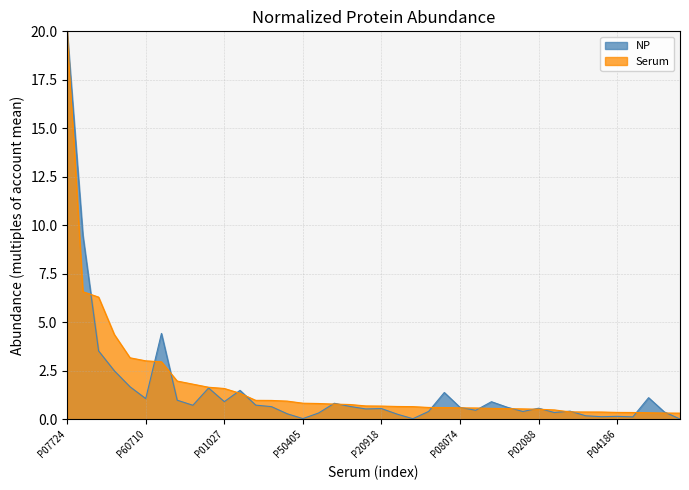

At which category does the chart reach its peak across all series?

P07724